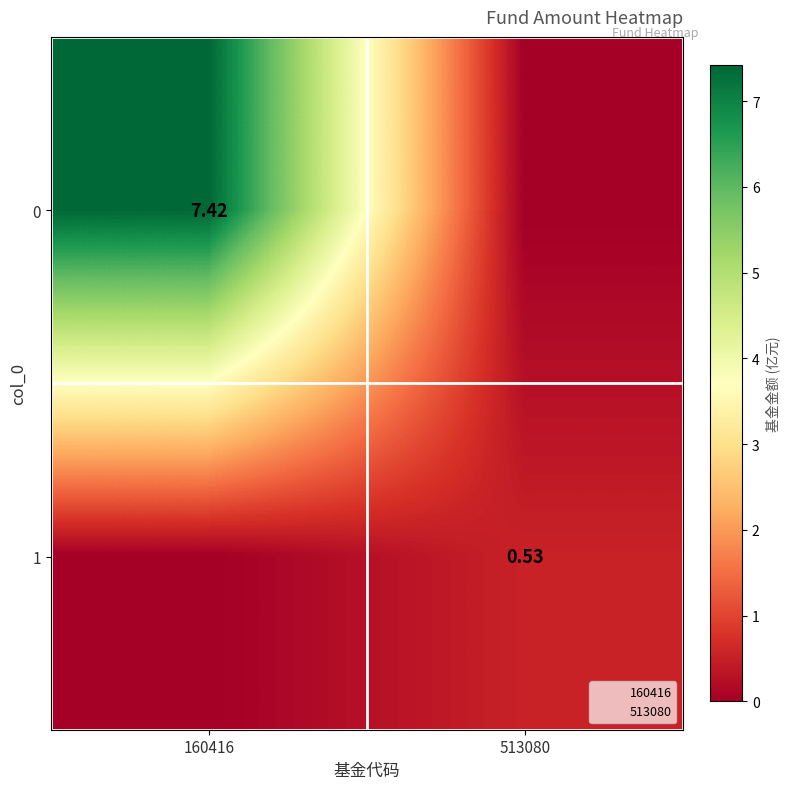

True or false: 0 has a value of 7.4 at 160416.

True